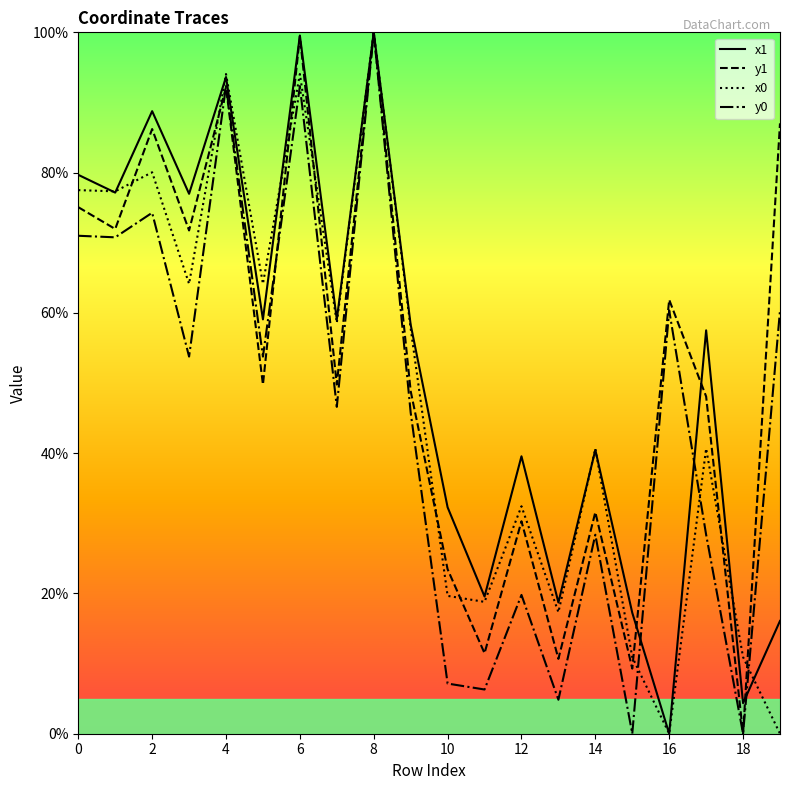

True or false: x0 and x1 cross at least once.

True